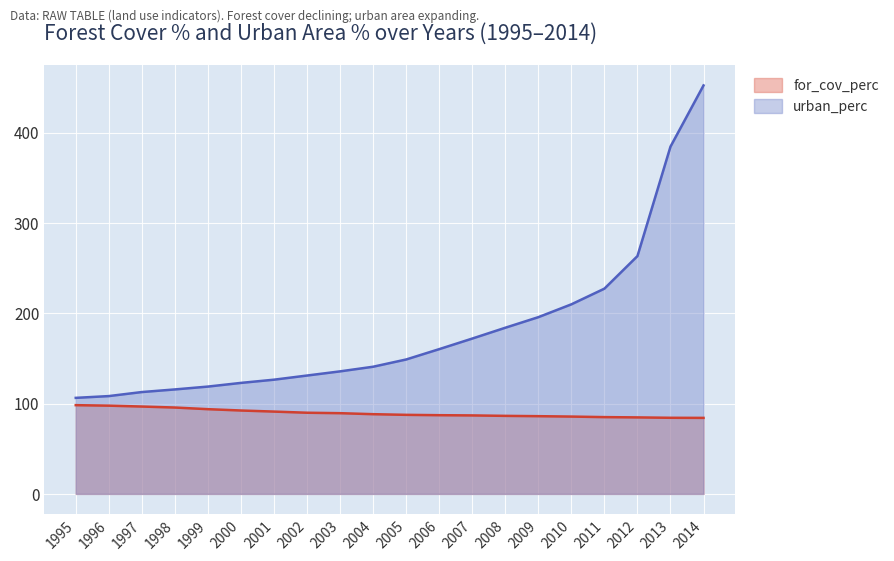

What is the total value across all series at 2002?

220.9